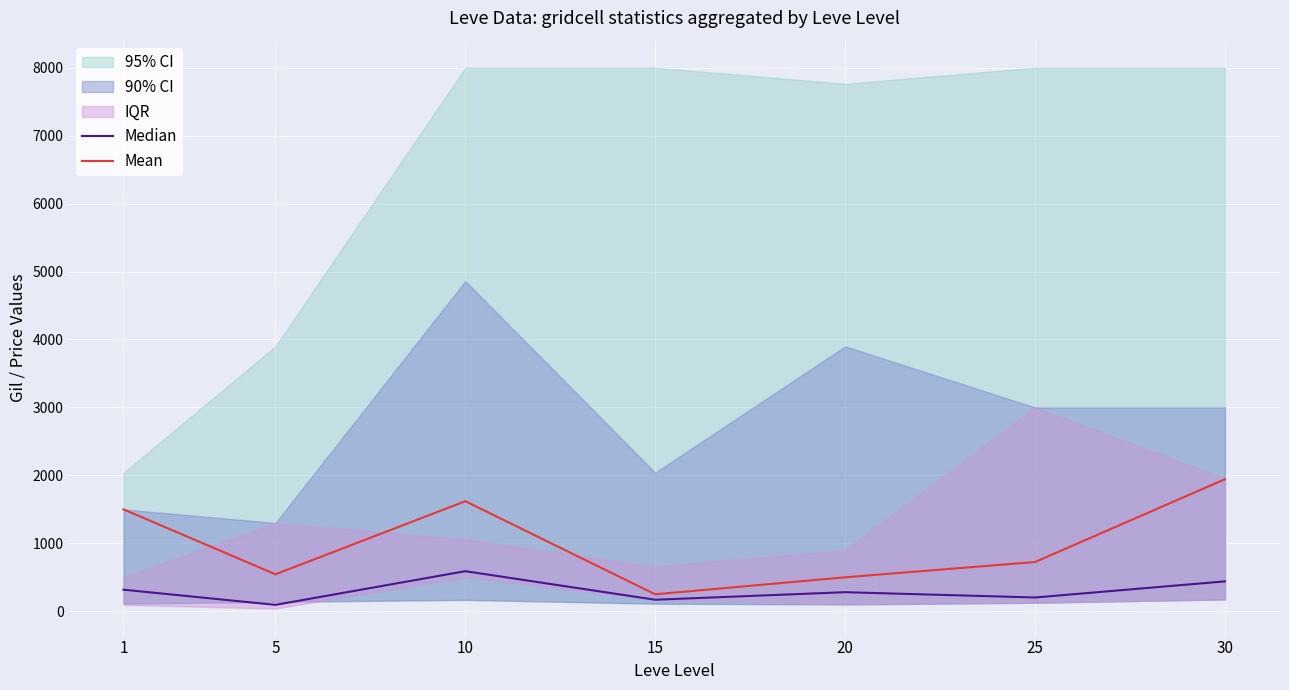

At which label does Mean reach its peak?

30